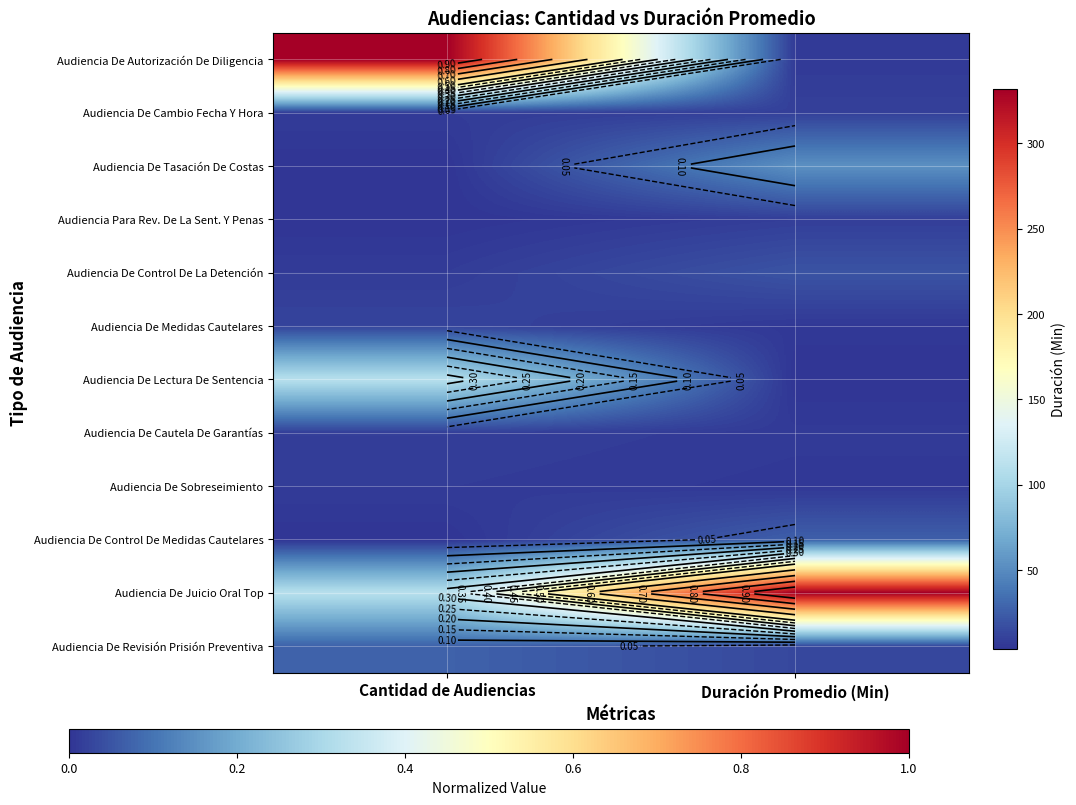

Where is Audiencia De Lectura De Sentencia nearest to the value 0?

Duración Promedio (Min)